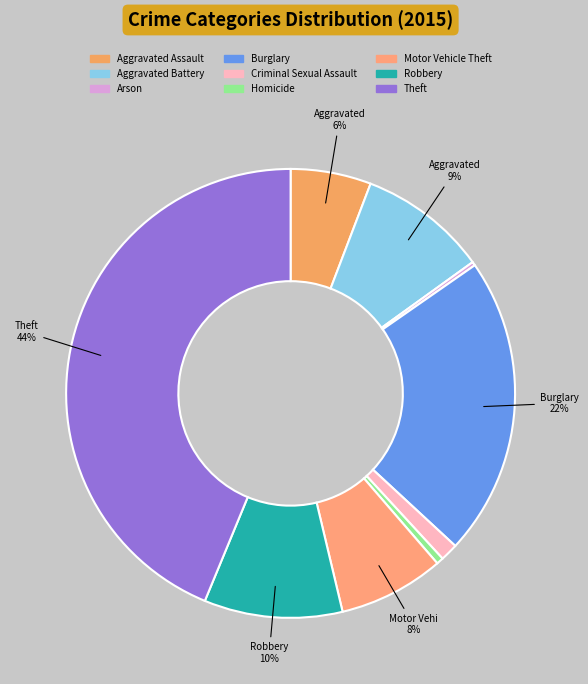

To the nearest percent, what is the difference between the largest and smallest slice percentages?

43%